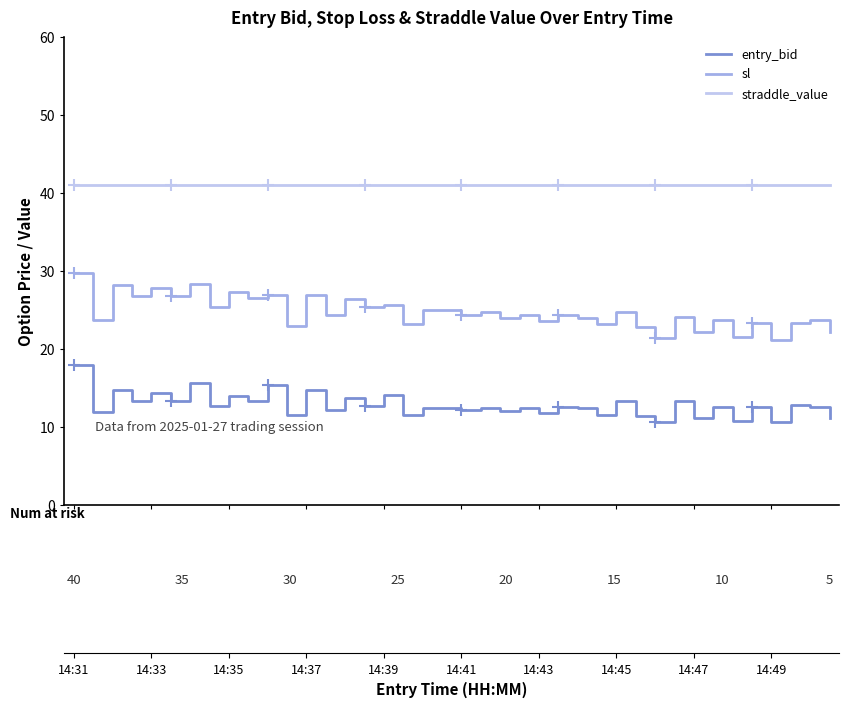

What is the average value of the entry_bid series?

12.8